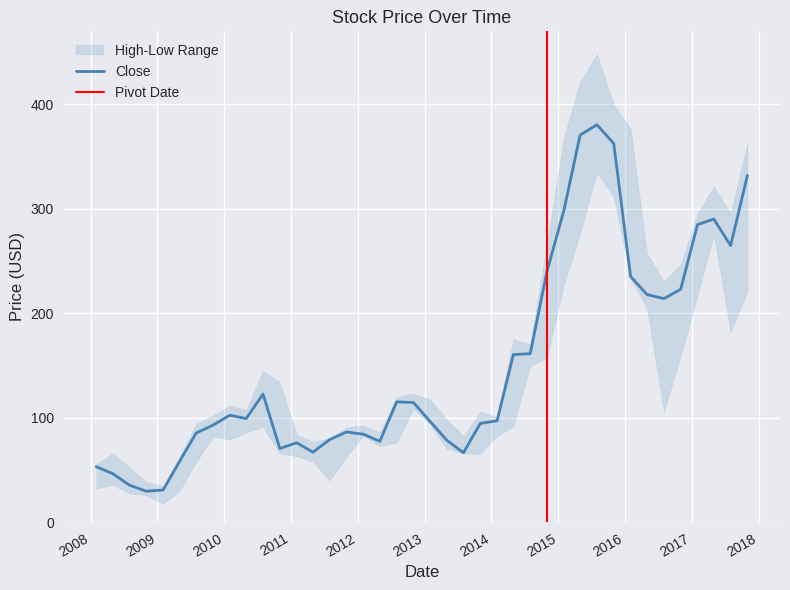

What position from the left is 2011-02-01?

13